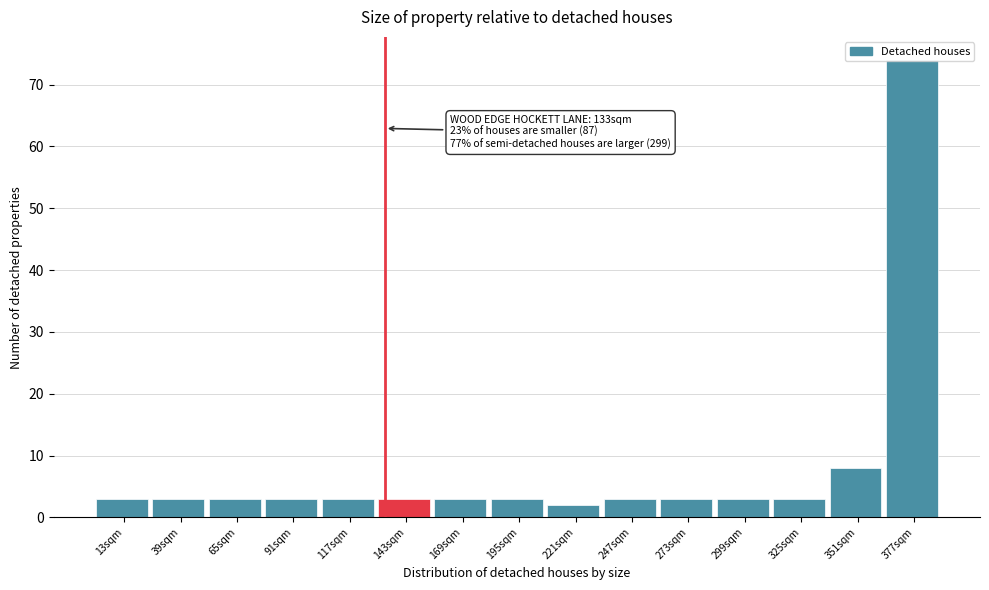

Which range on the x-axis has the tallest bar?

365 to 390